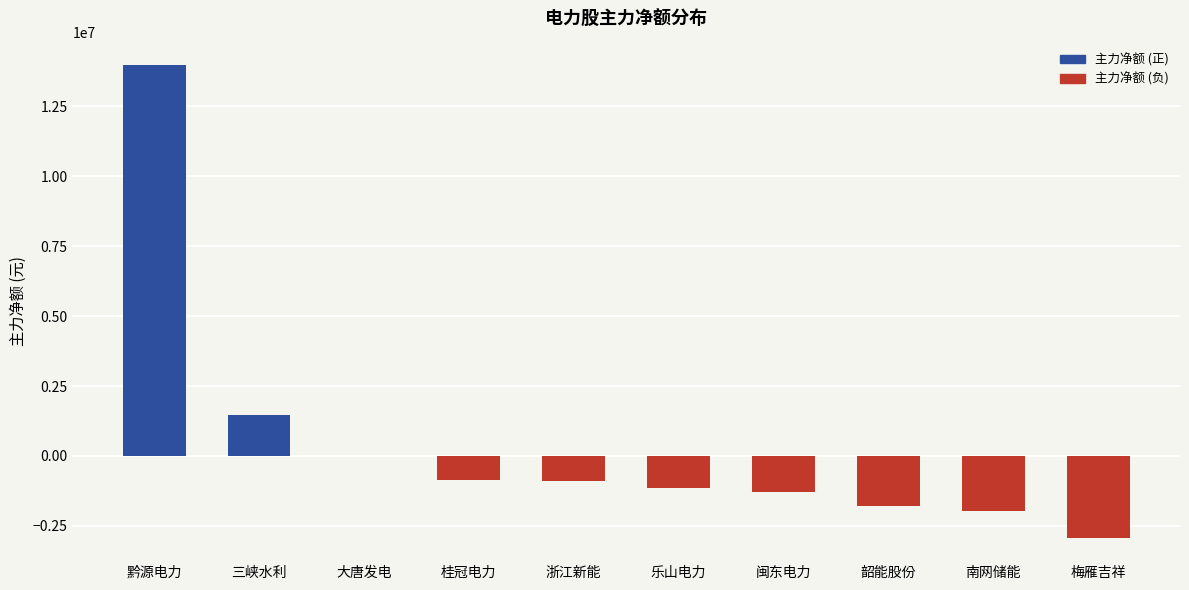

Read the value at 韶能股份.

-1779829